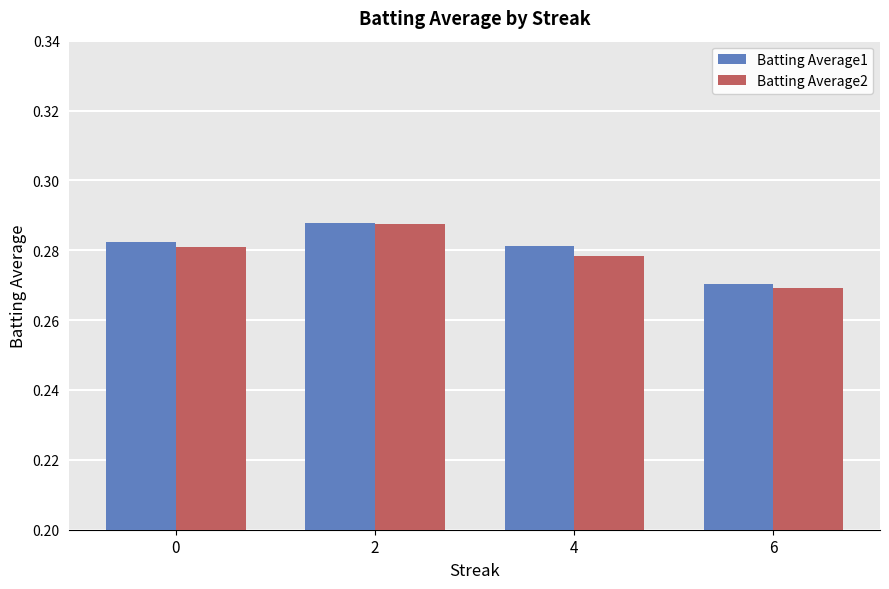

Count the Batting Average2 values in the range 0 to 1.

4